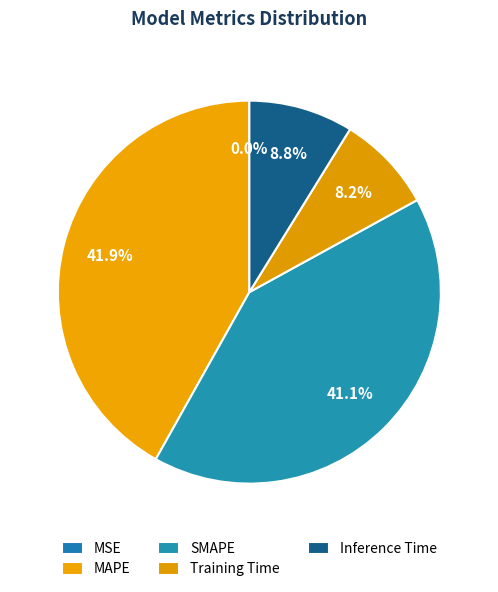

To the nearest percent, what percentage of the pie is SMAPE?

41%